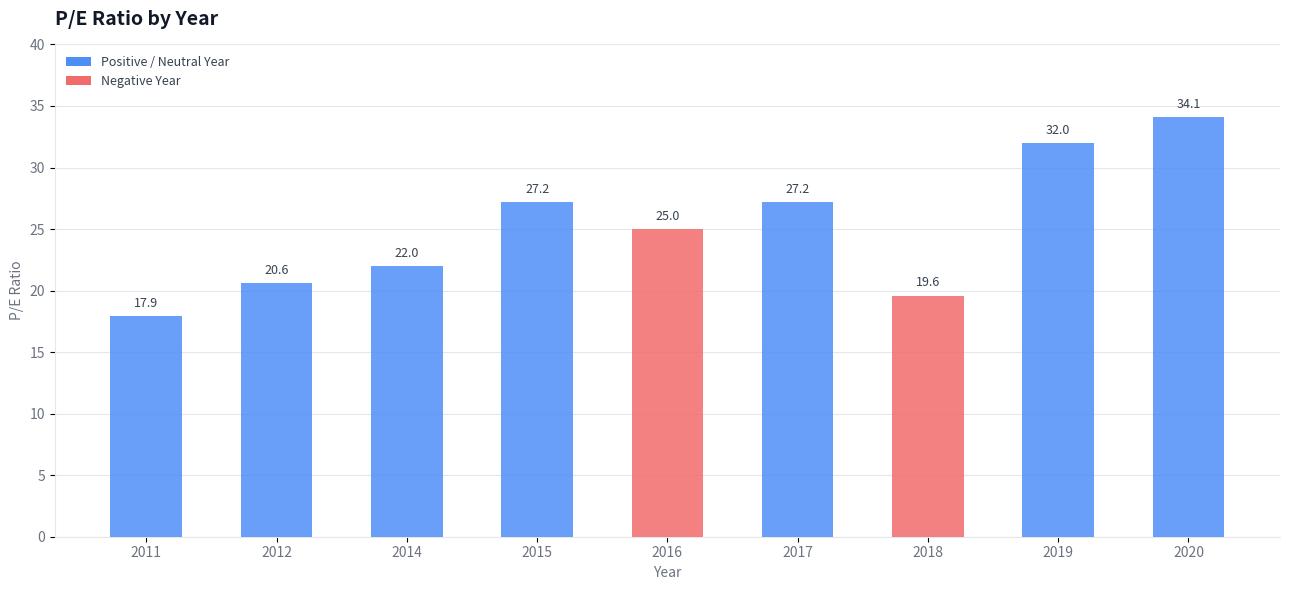

At which label does the data first exceed 25?

2015